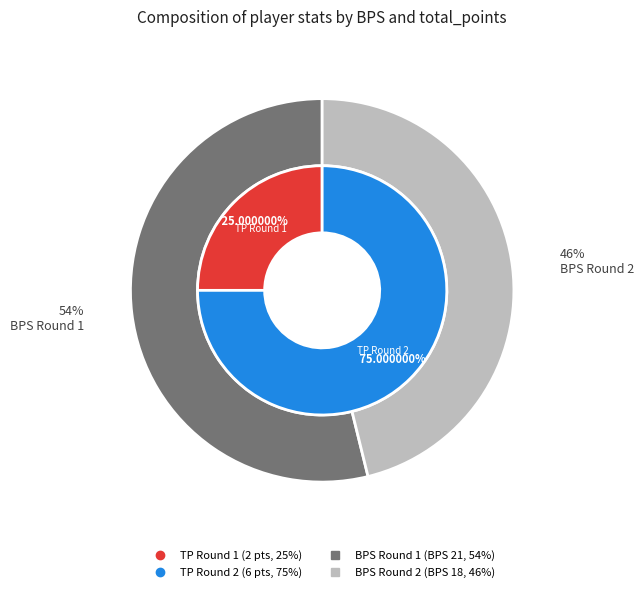

Is it true that BPS: 21 is 49% of the pie?

False